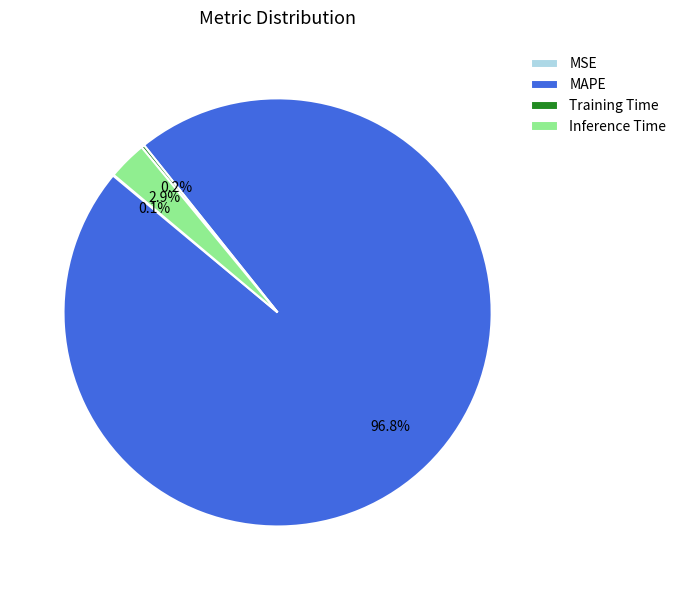

To the nearest percent, what portion does MAPE represent?

97%